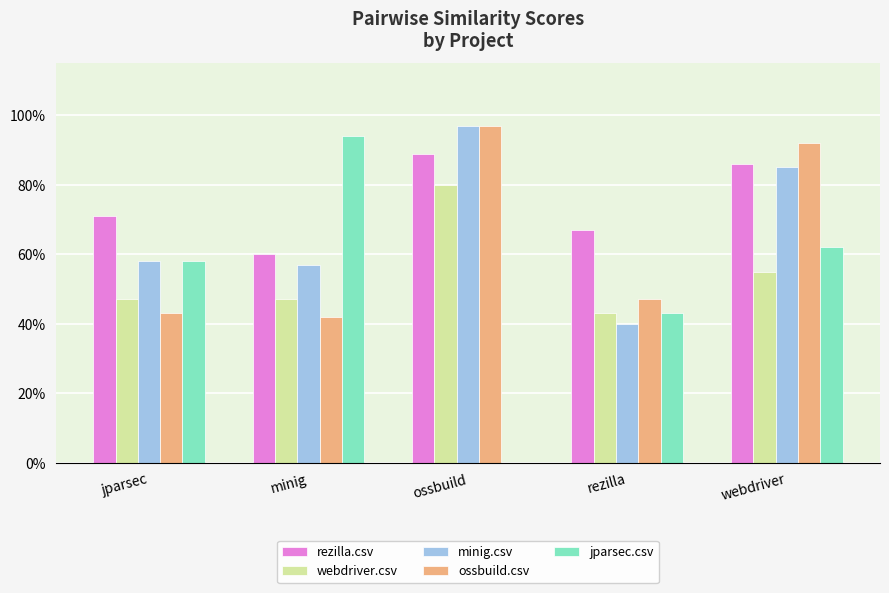

What position from the left is rezilla?

4